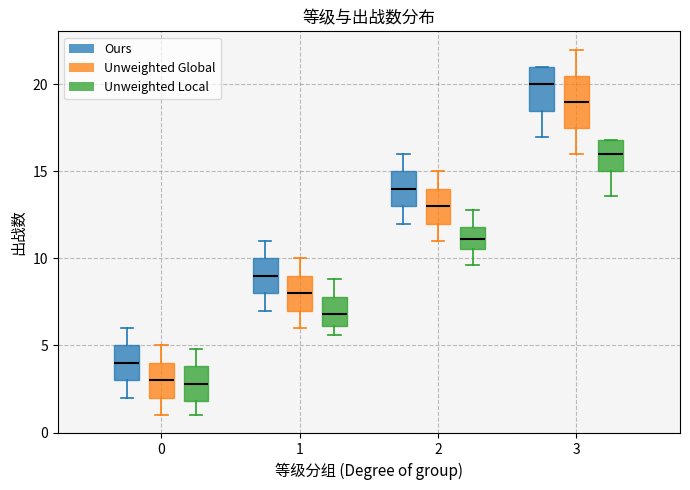

Which box is the tallest, from its lower edge to its upper edge?

3 (Unweighted Global)